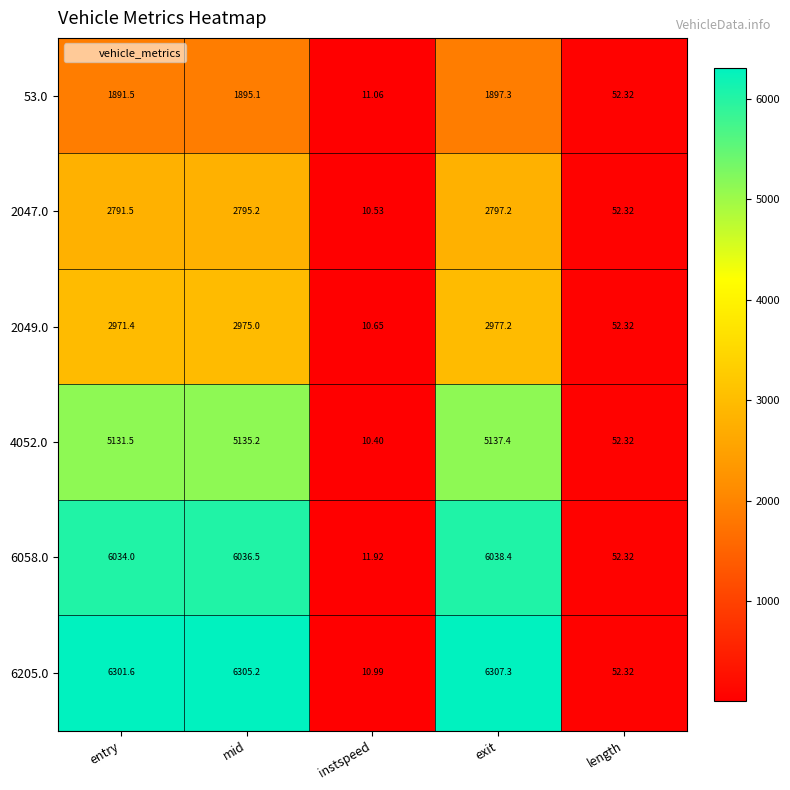

Is the value of 2049.0 at mid greater than the value of 6205.0 at exit?

No